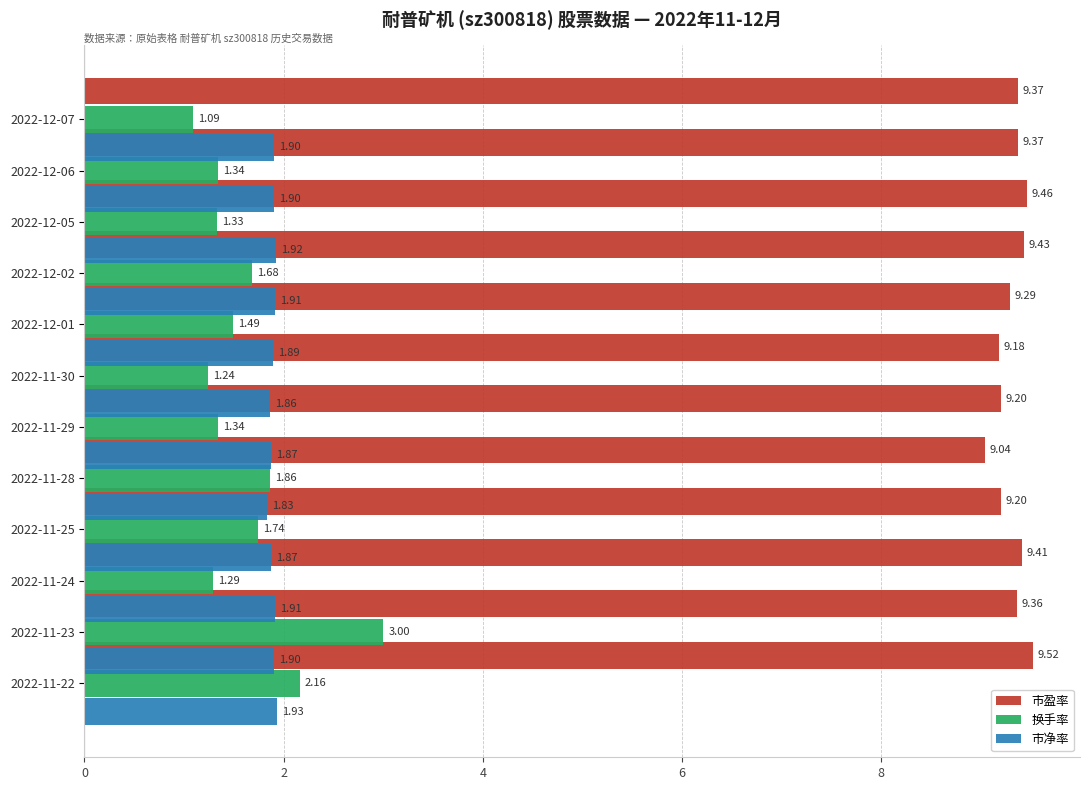

Which series has the largest total across all categories?

市盈率